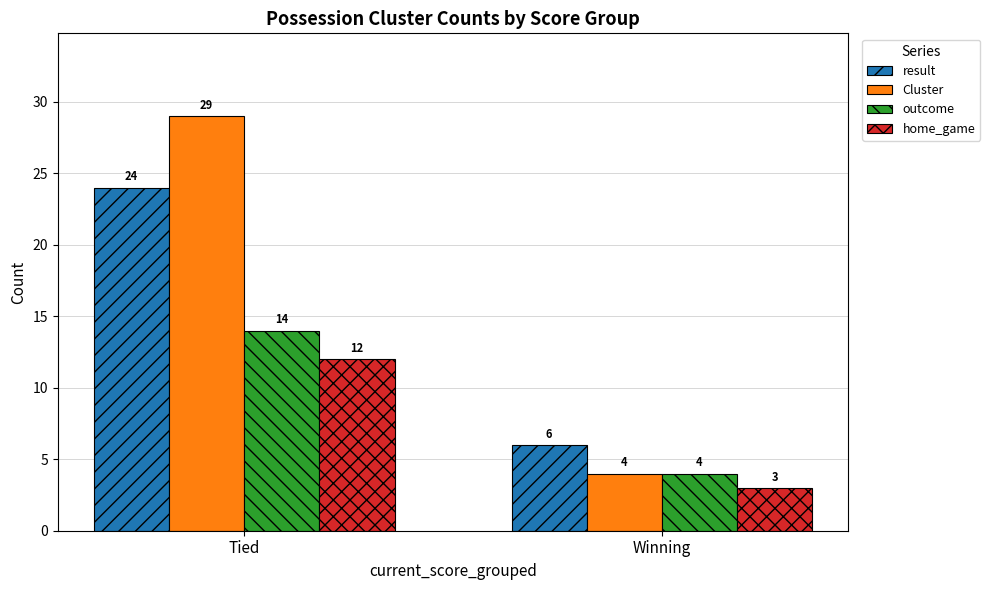

The outcome series shows 14 at Tied. True or false?

True